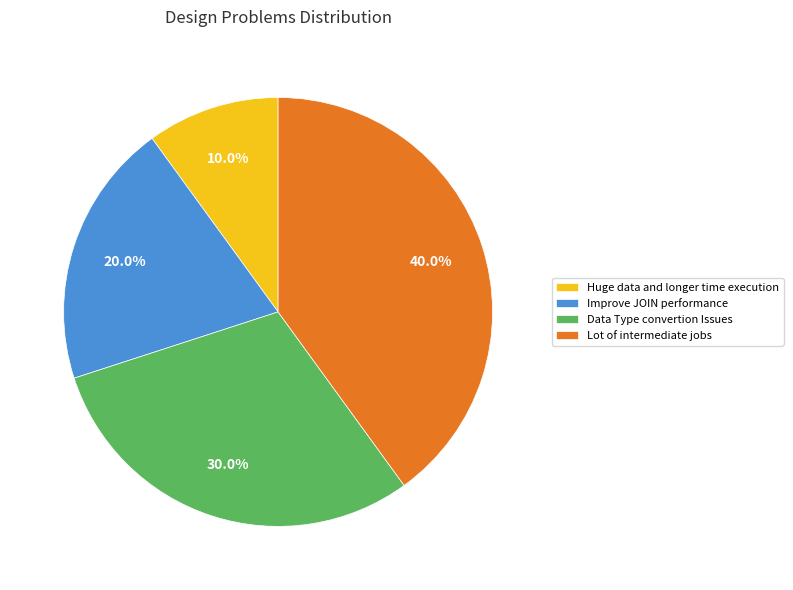

Does any single category account for the majority?

No